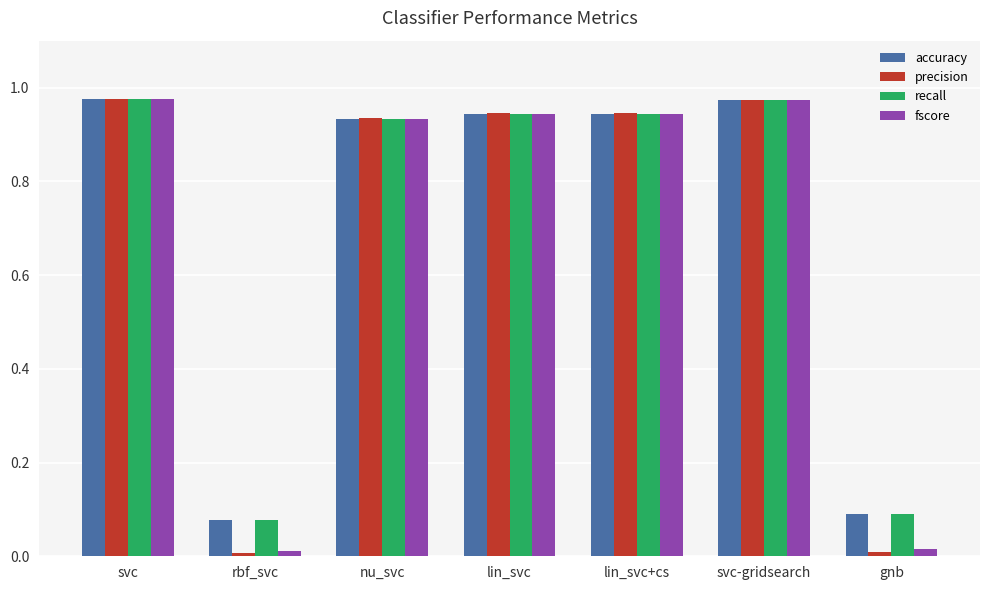

What is the average value of the fscore series?

0.7